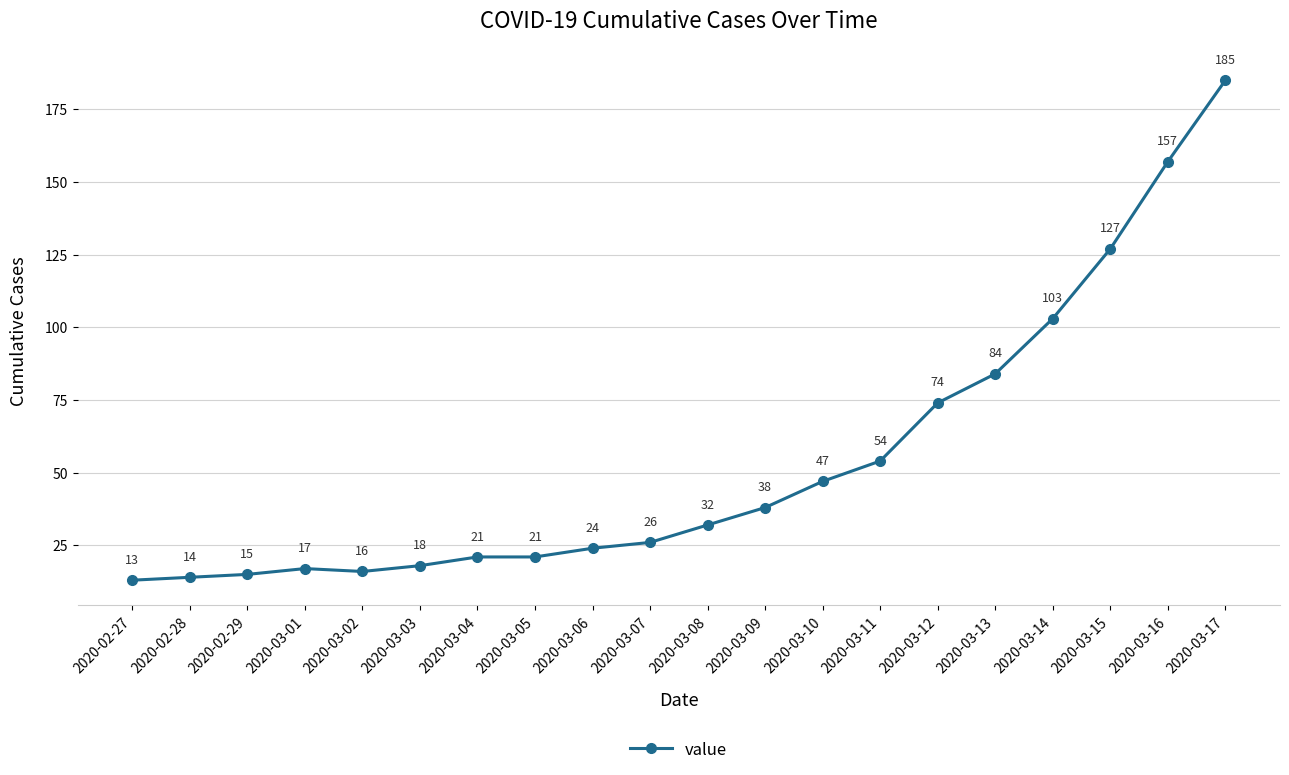

Which has a higher value, 2020-03-08 or 2020-03-07?

2020-03-08